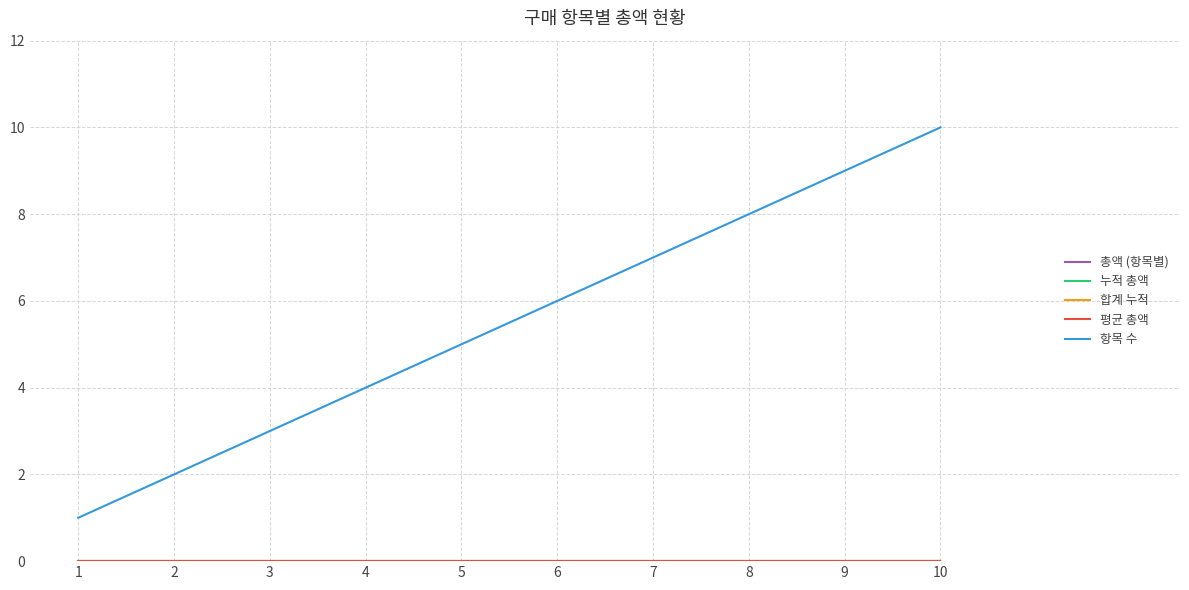

Reading left to right, transcribe all the data shown in this chart.

총액 (항목별): 0	0	0	0	0	0	0	0	0	0
누적 총액: 0	0	0	0	0	0	0	0	0	0
합계 누적: 0	0	0	0	0	0	0	0	0	0
평균 총액: 0	0	0	0	0	0	0	0	0	0
항목 수: 1	2	3	4	5	6	7	8	9	10